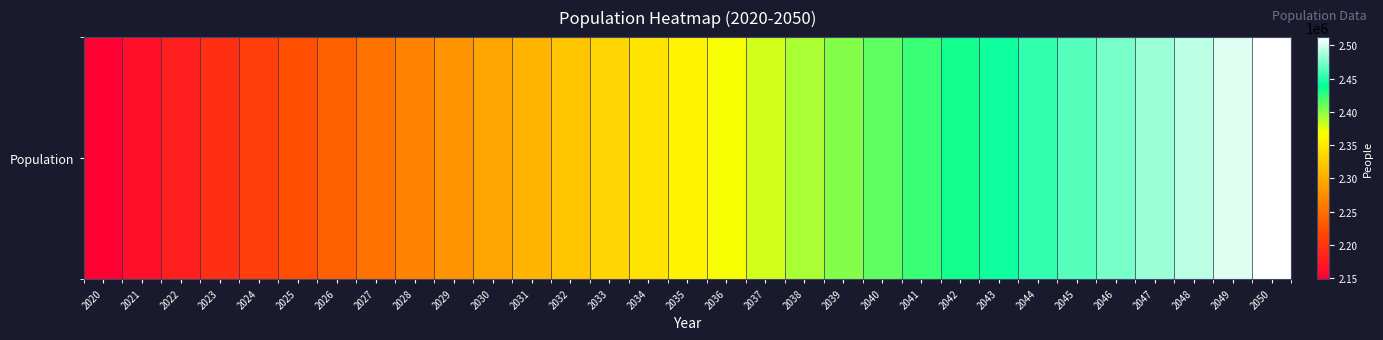

Between 2035 and 2036, which is larger?

2036